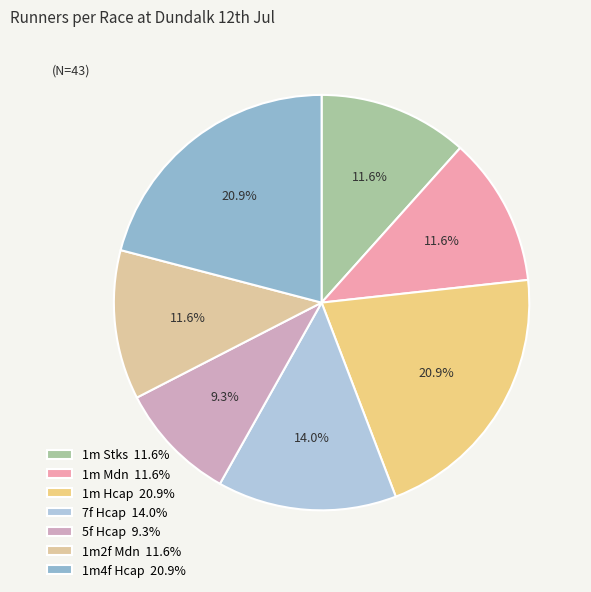

What is the change in value from 7f Hcap to 5f Hcap?

-2